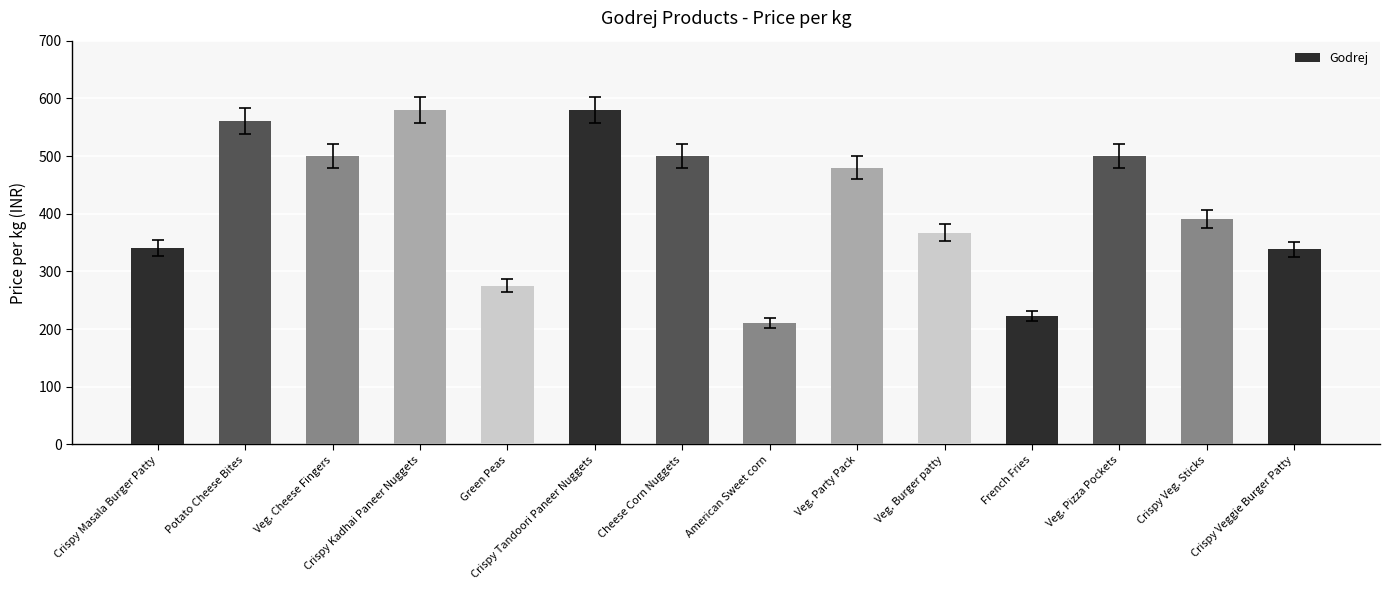

What is the greatest value displayed?

580